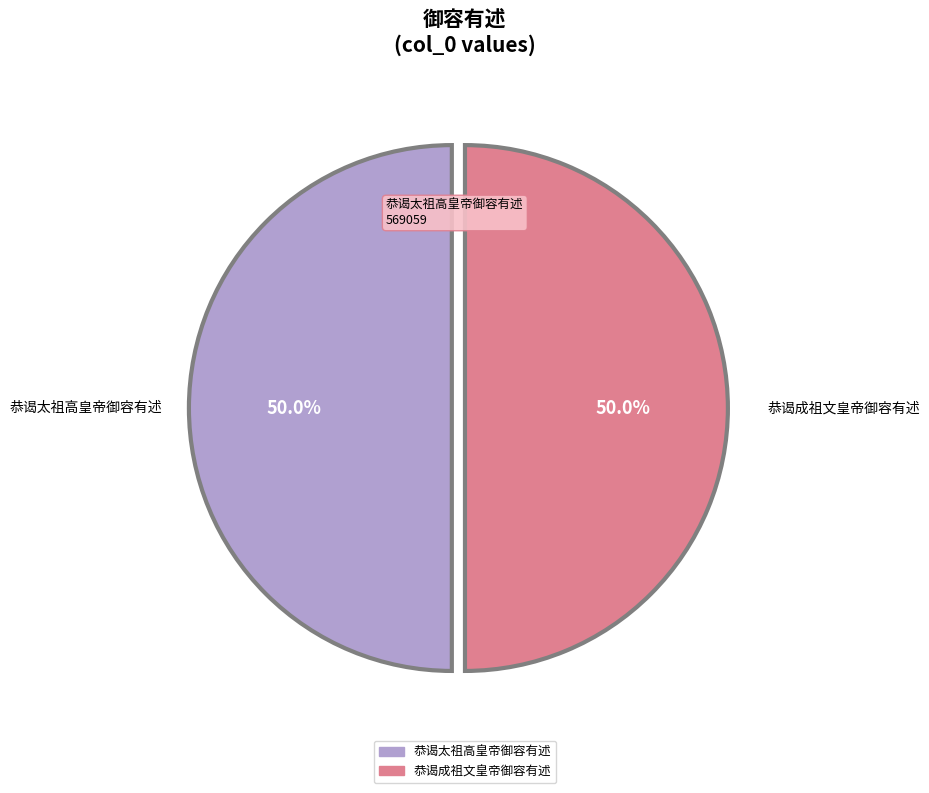

Combined, do 恭谒太祖高皇帝御容有述 and 恭谒成祖文皇帝御容有述 account for over 50%?

Yes